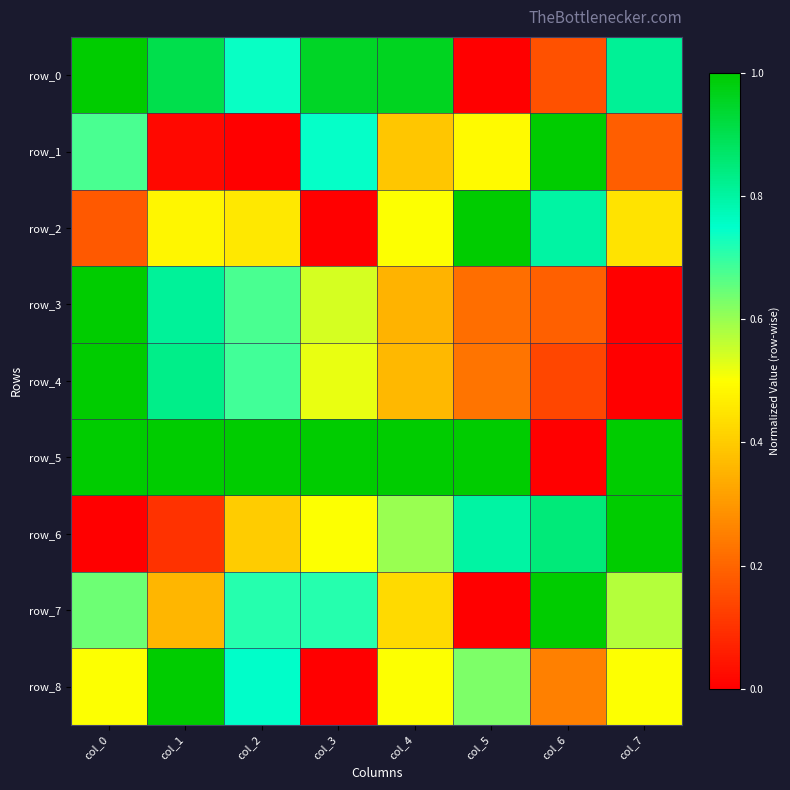

List the labels in order of row_4 value, largest first.

col_0, col_1, col_2, col_3, col_4, col_5, col_6, col_7